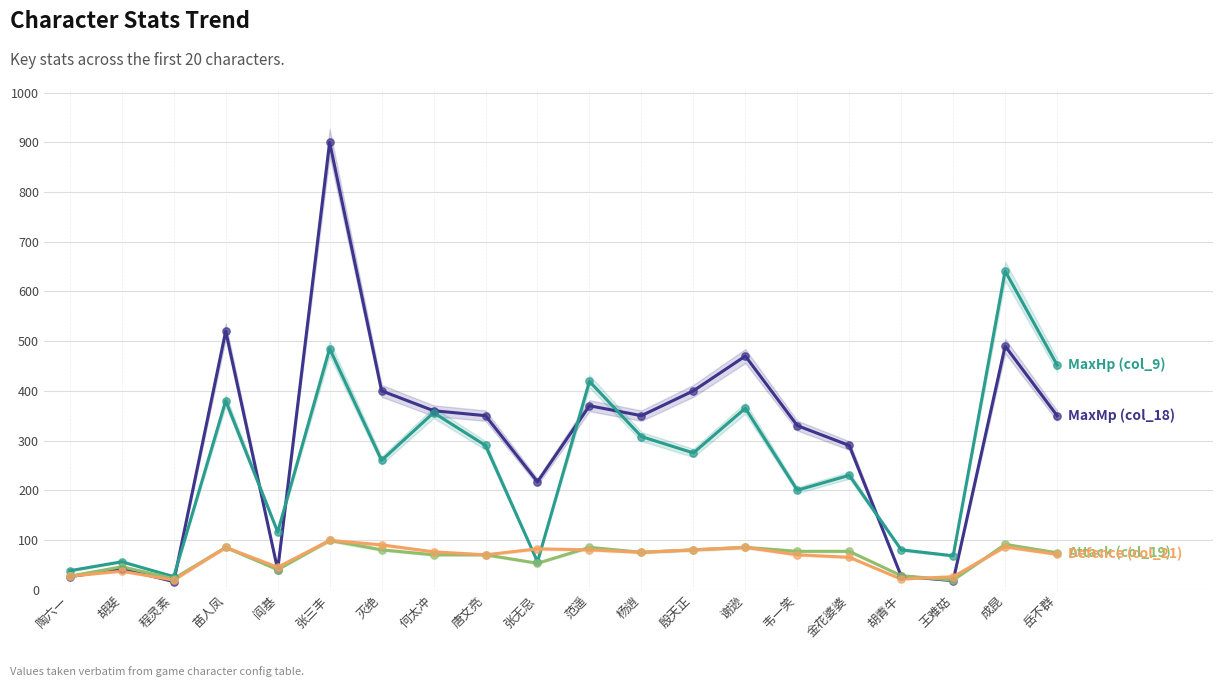

Which series has the widest spread of Y values?

MaxMp (col_18)